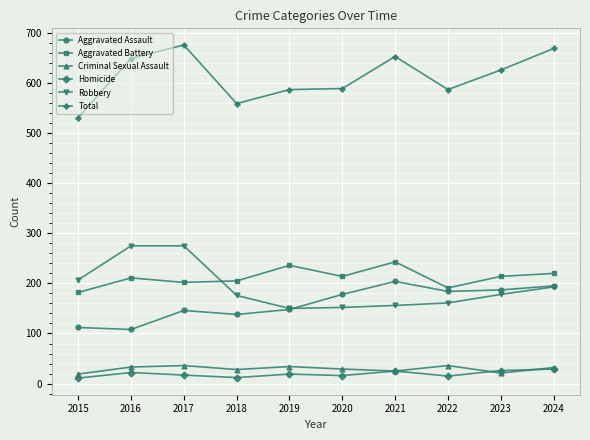

At which category does Total reach its first local peak?

2017